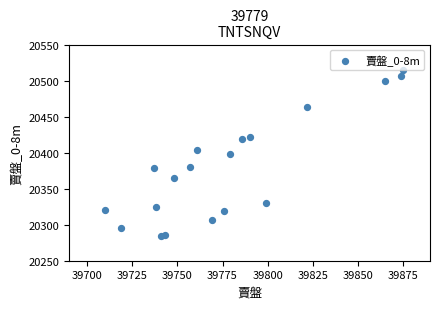

What is the range of Y values (max minus min)?

230